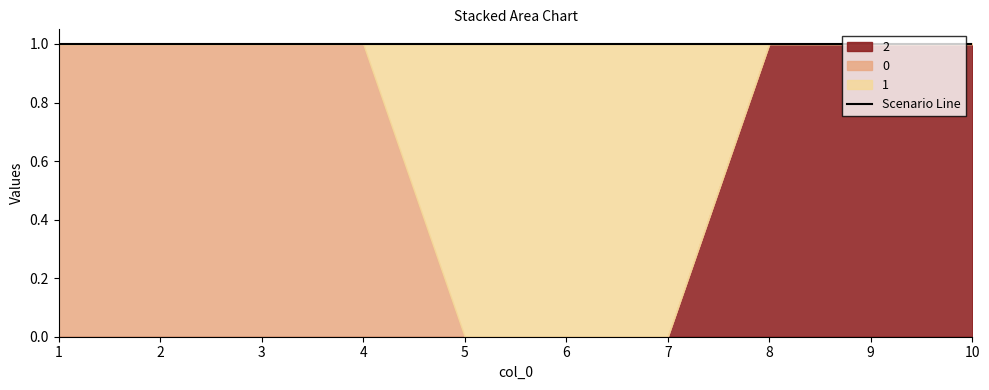

Does the chart display data point markers on the line(s)?

No